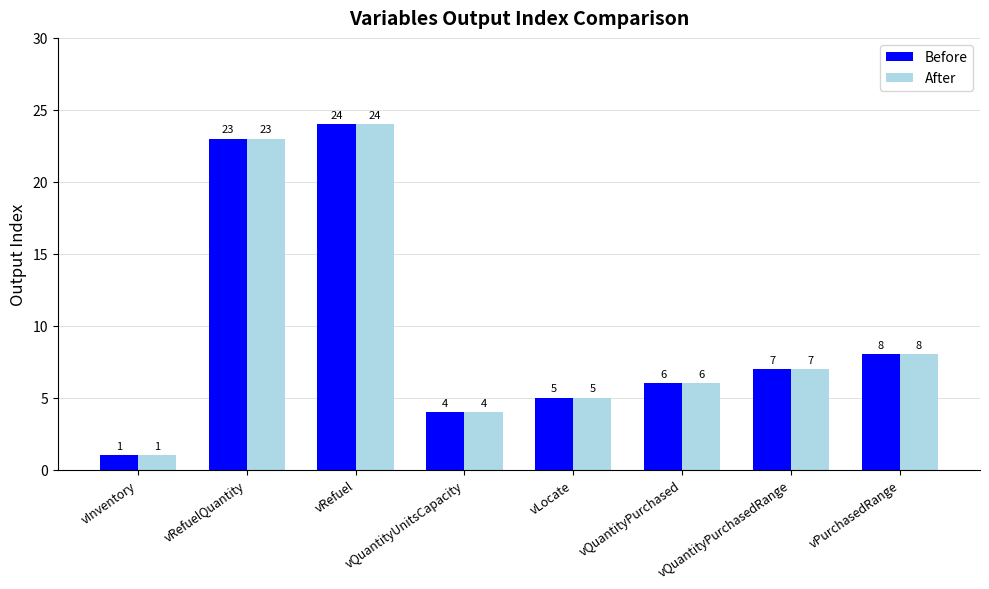

What is the highest value of the Before series?

24